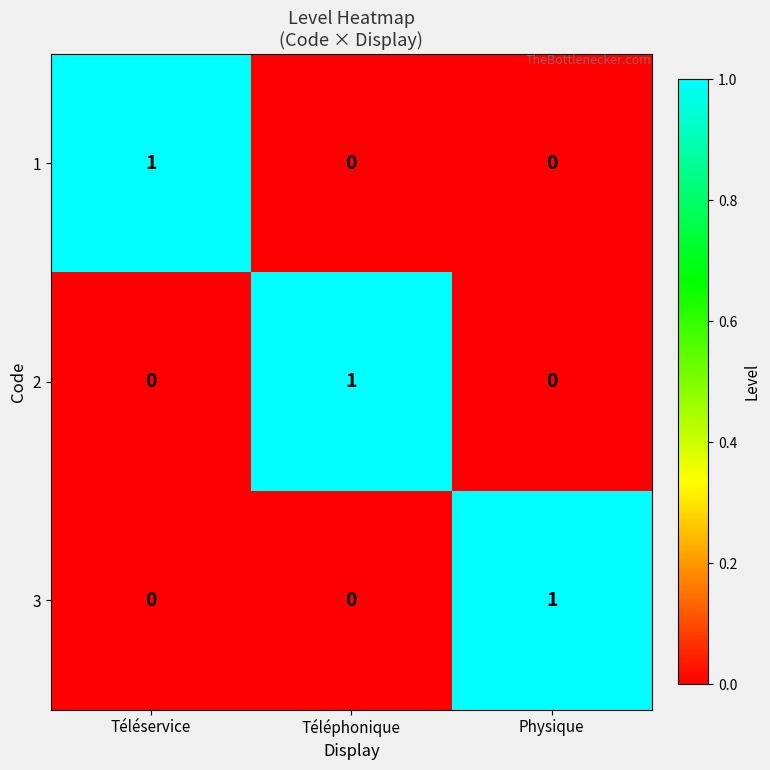

At how many categories does at least one series exceed 0?

3